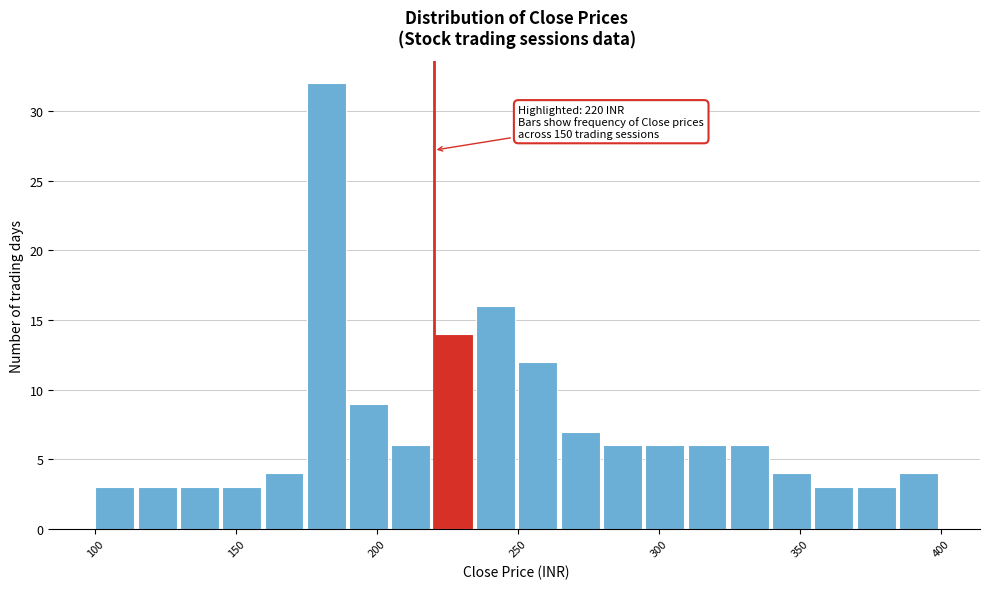

Around what value on the x-axis is the tallest bar? Give the approximate position of its centre, as read against the axis.

180